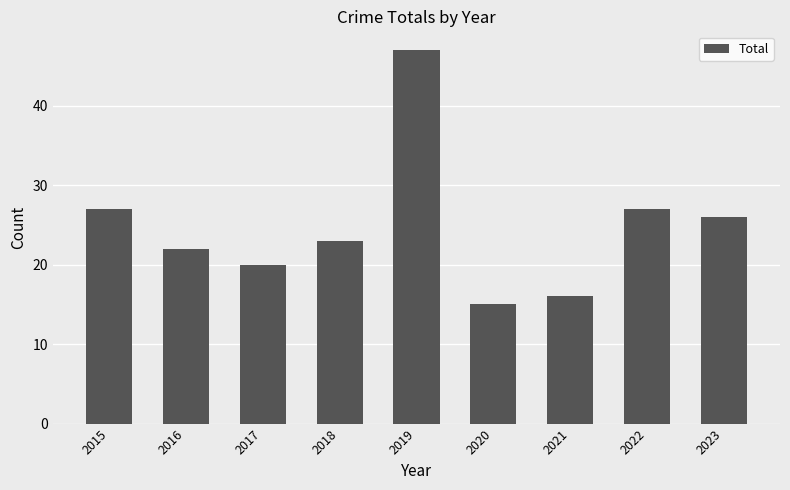

What is the value of the 8th bar from the left?

27